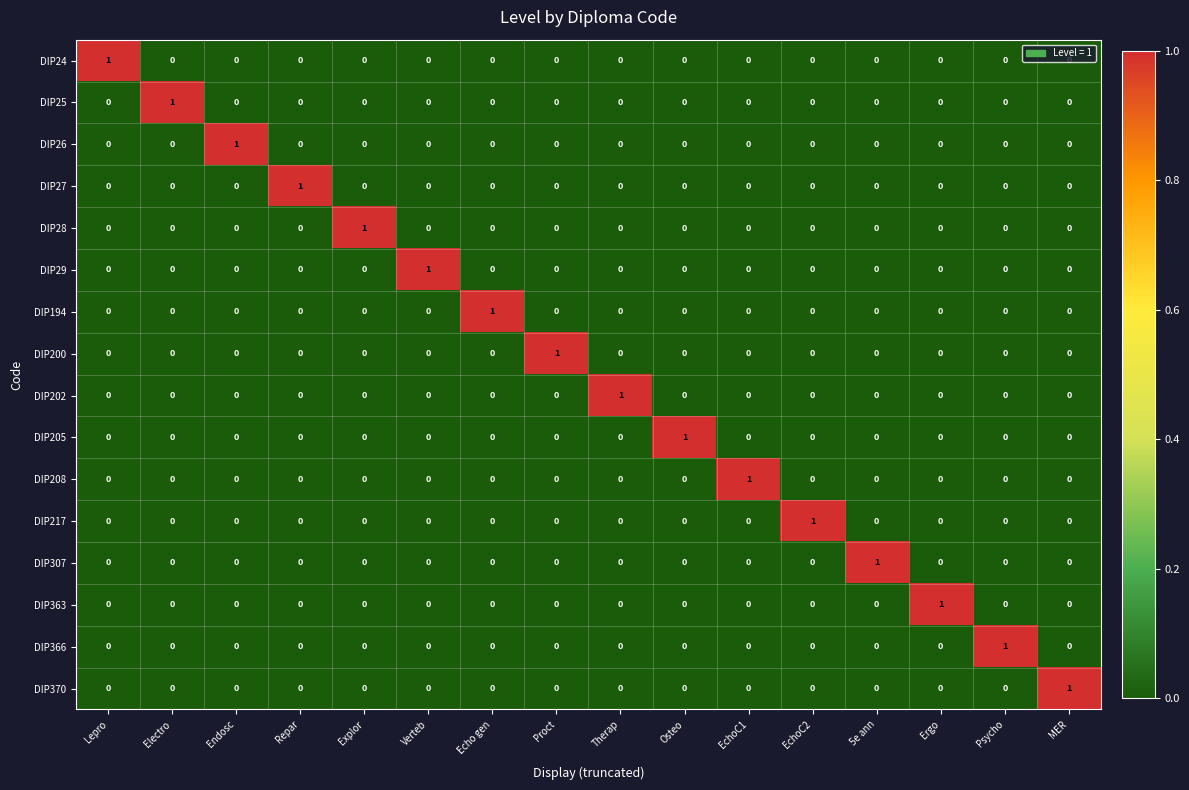

True or false: DIP307 has a value of -1 at MER.

False